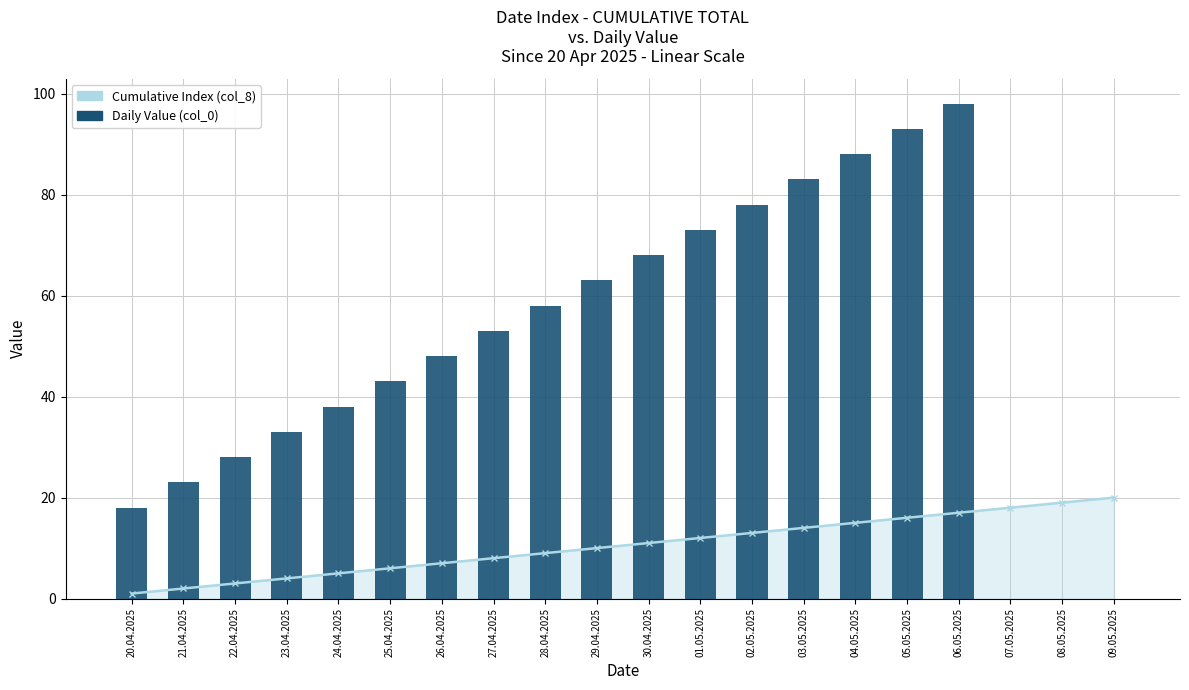

The chart shows a value of 35 at 01.05.2025. True or false?

False